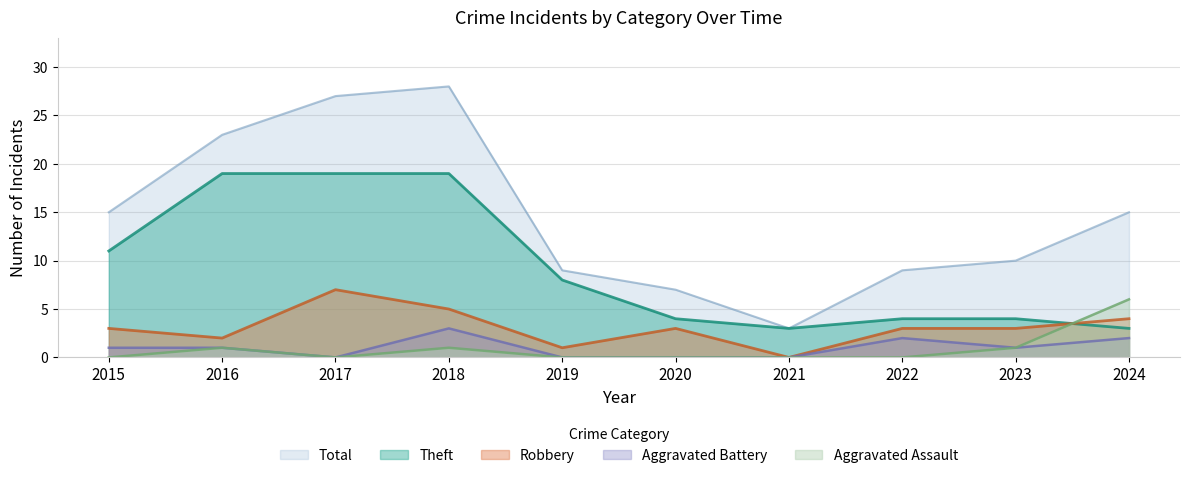

How many lines are shown in the chart?

5